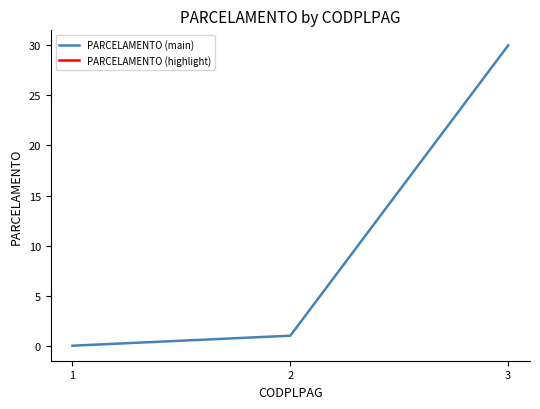

The value at 3 is 30. True or false?

True